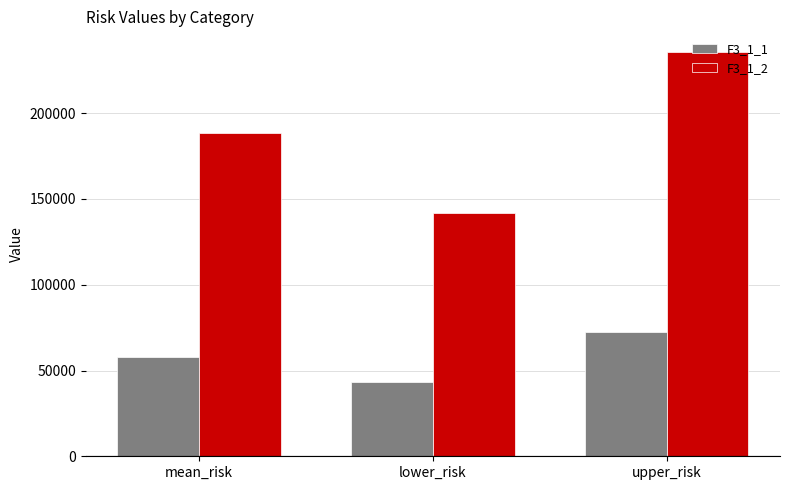

What is the difference between the F3_1_2 values at mean_risk and lower_risk?

47185.8